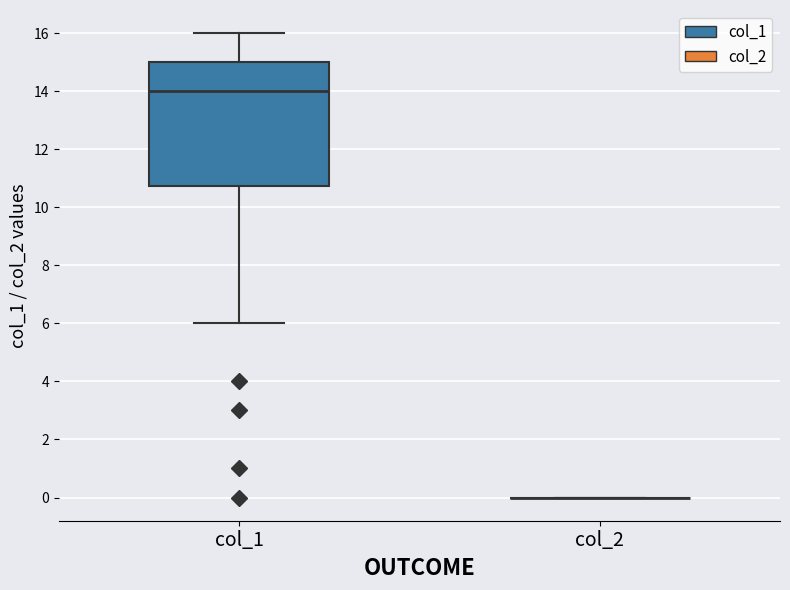

Reading left to right, read every box against the y-axis: the position of its median line, the range the box covers, and the ends of its whiskers. The values are not printed on the chart, so give them approximately, as read against the axis.

col_1: median 14.0, box 10.8 to 15.0, whiskers 6.0 to 16.0
col_2: box collapsed to a line at 0.0, whiskers 0.0 to 0.0